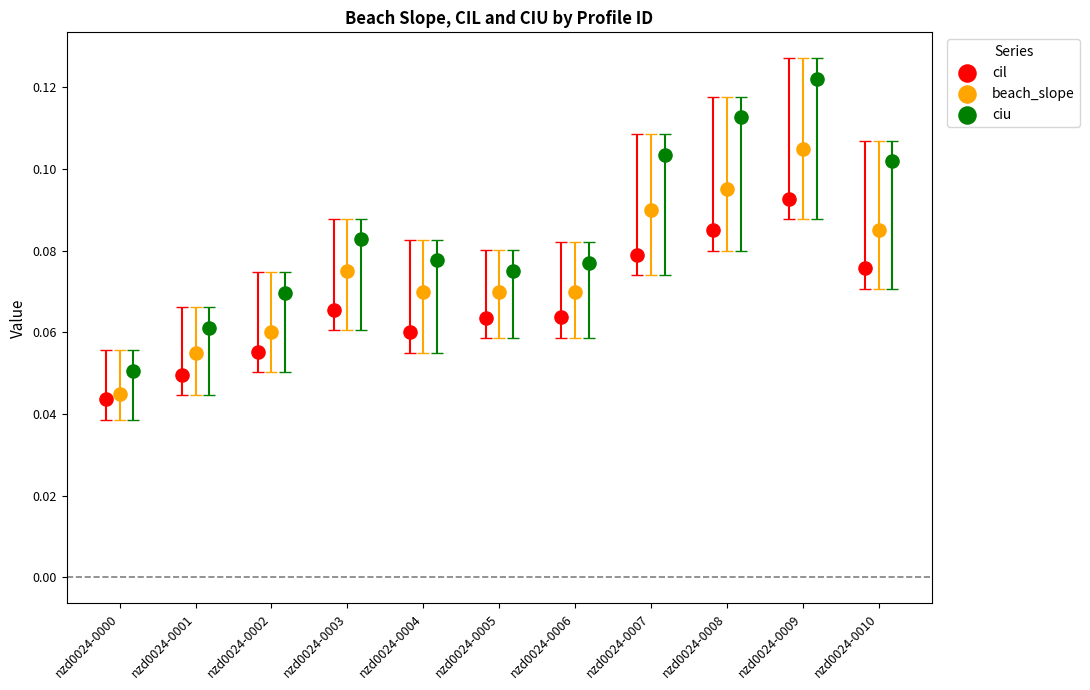

Which series reaches the minimum Y coordinate?

cil